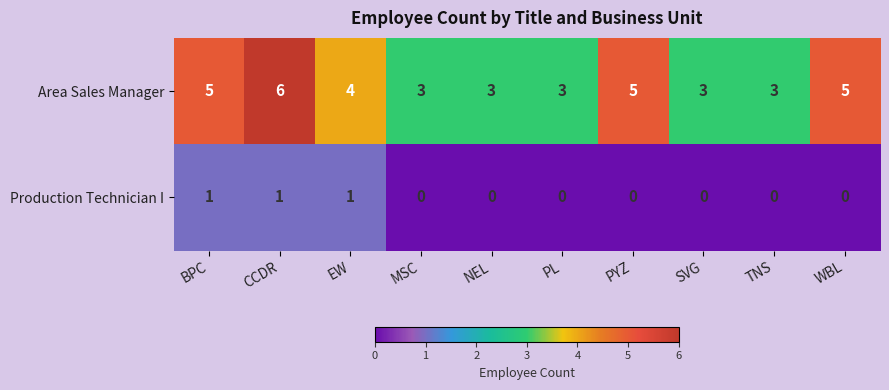

Which series has the widest spread of values?

Area Sales Manager